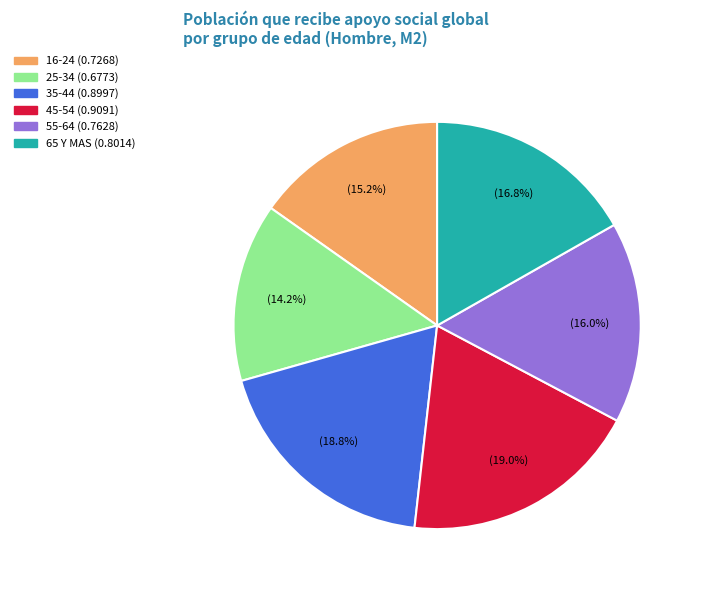

How much of the chart is everything except 45-54?

81.0%